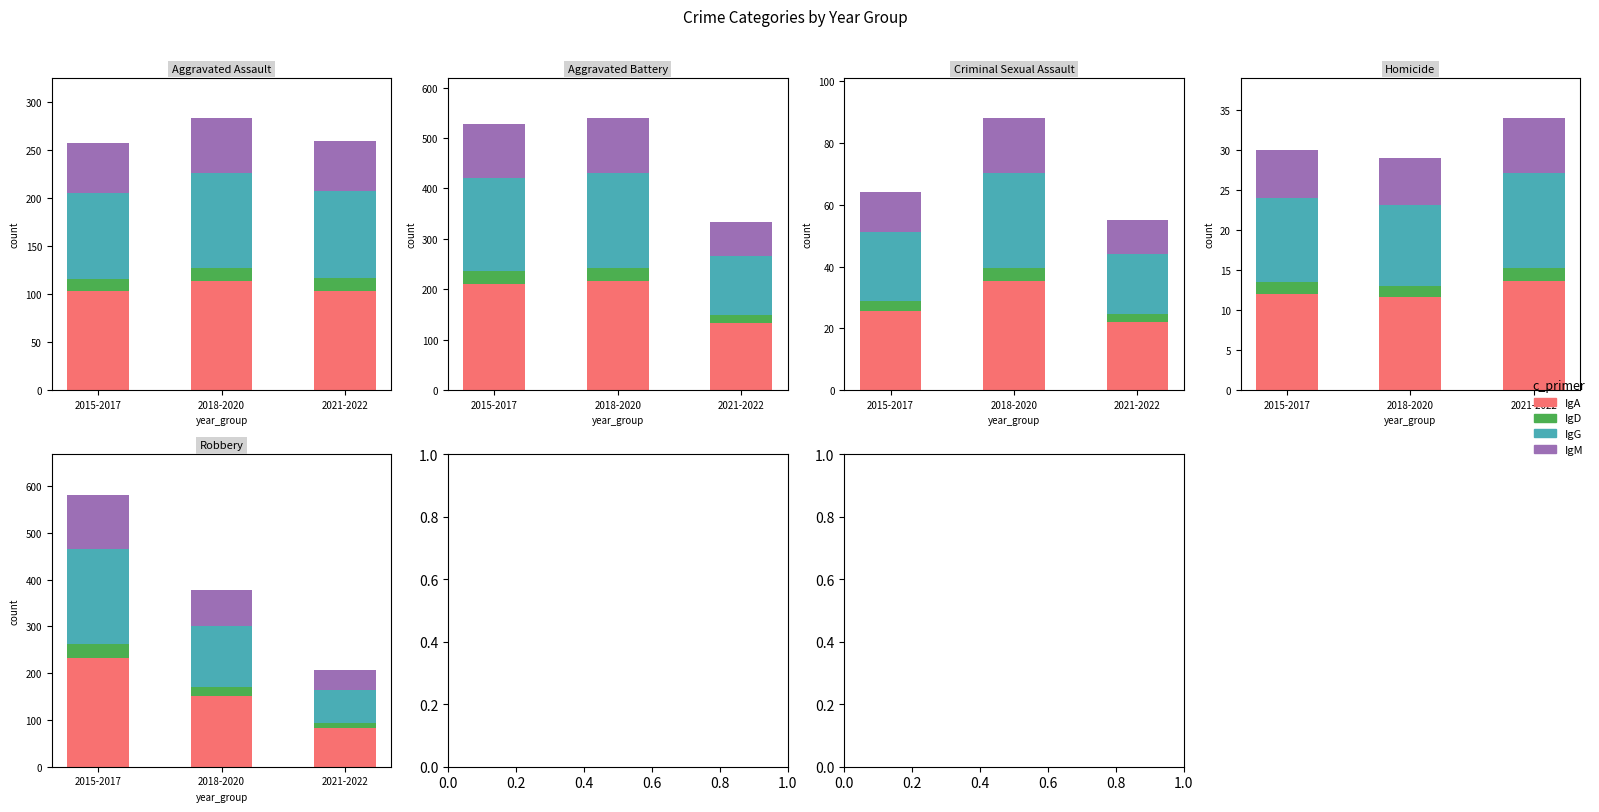

What is the total value across all series at 2021-2022?

206.0